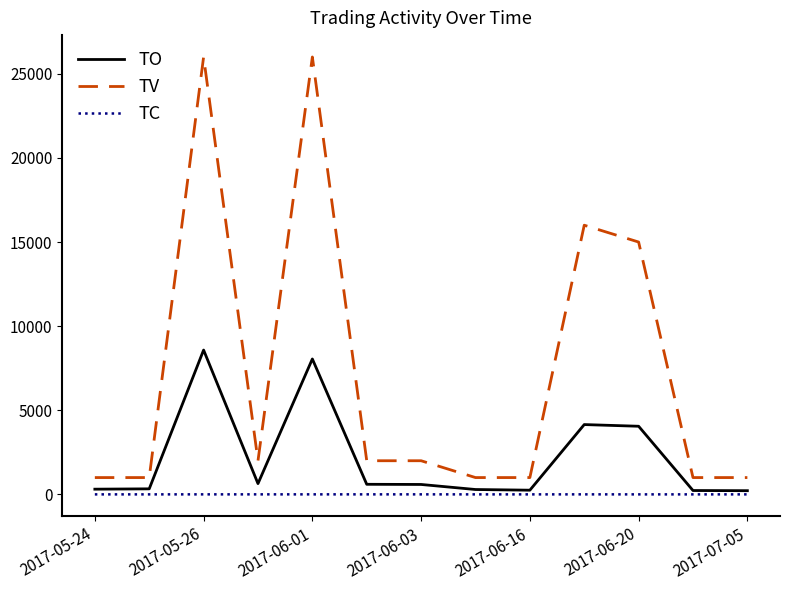

True or false: TO and TV intersect in this chart.

False